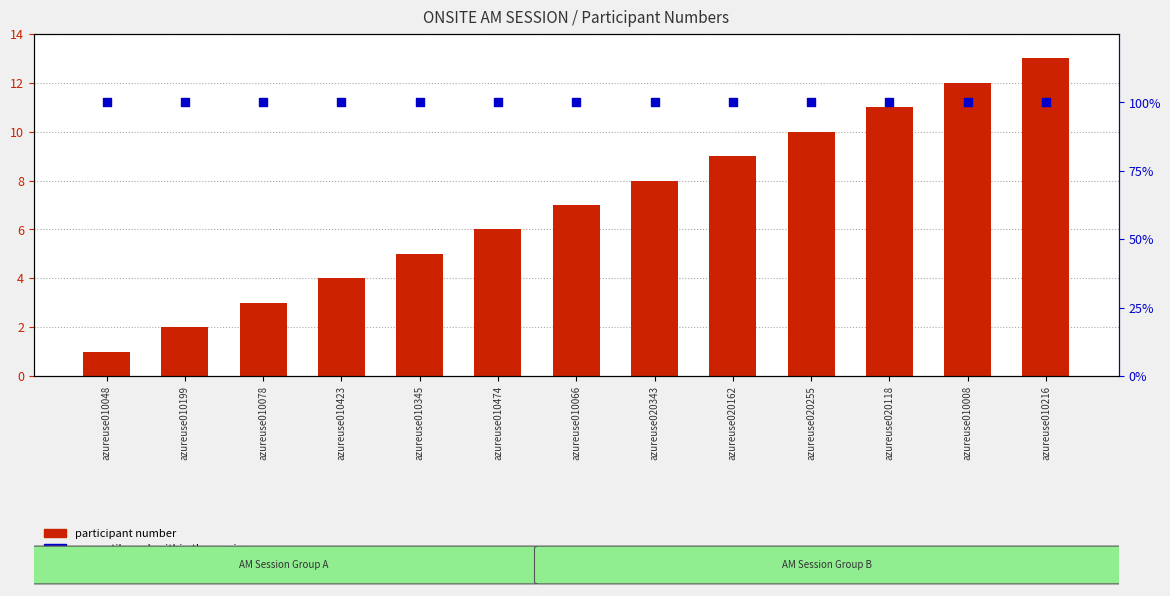

Which series has the widest spread of Y values?

participant number